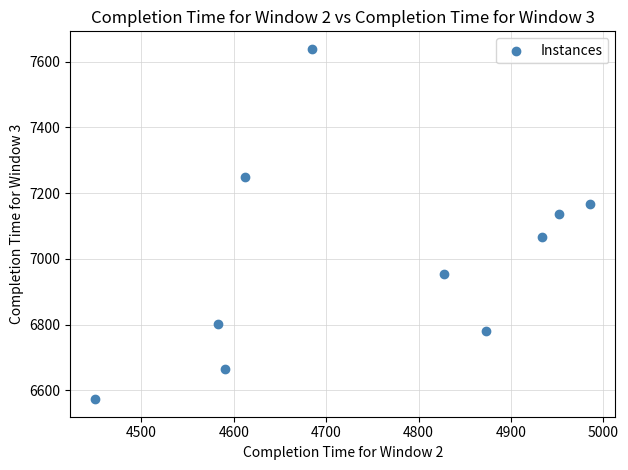

What is the average X value?

4749